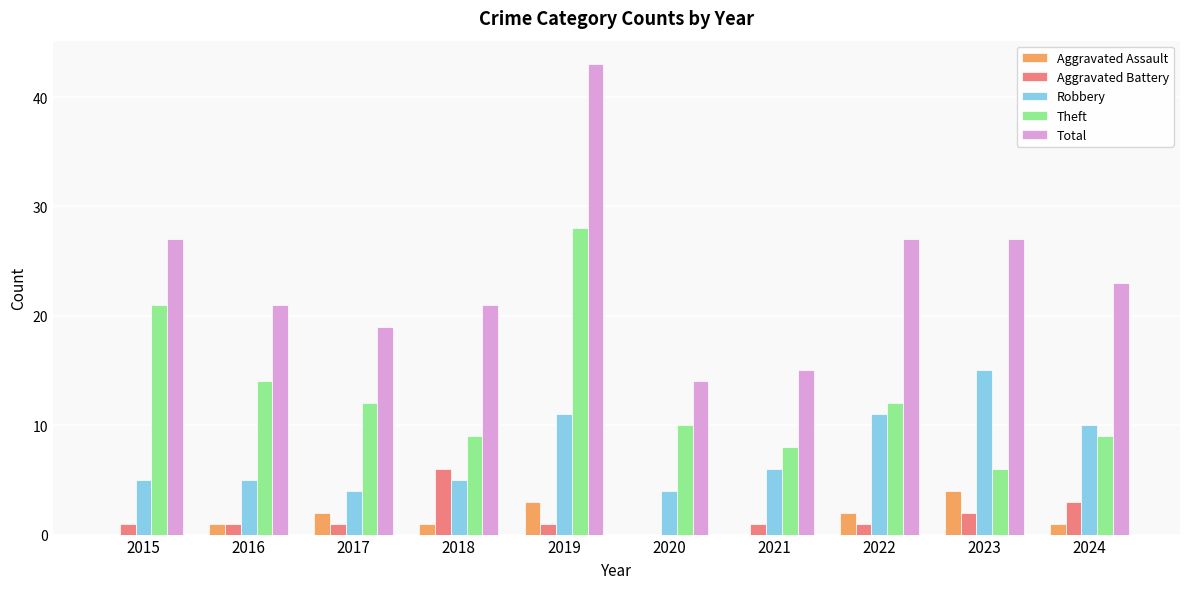

At which category is the sum across all series the highest?

2019